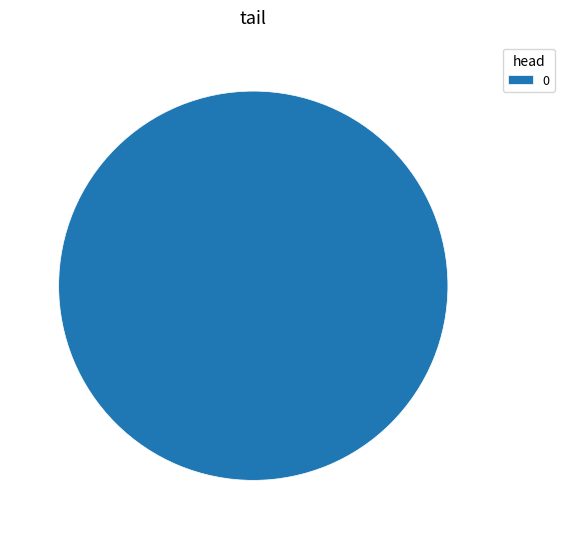

Rank the categories by value from lowest to highest.

0